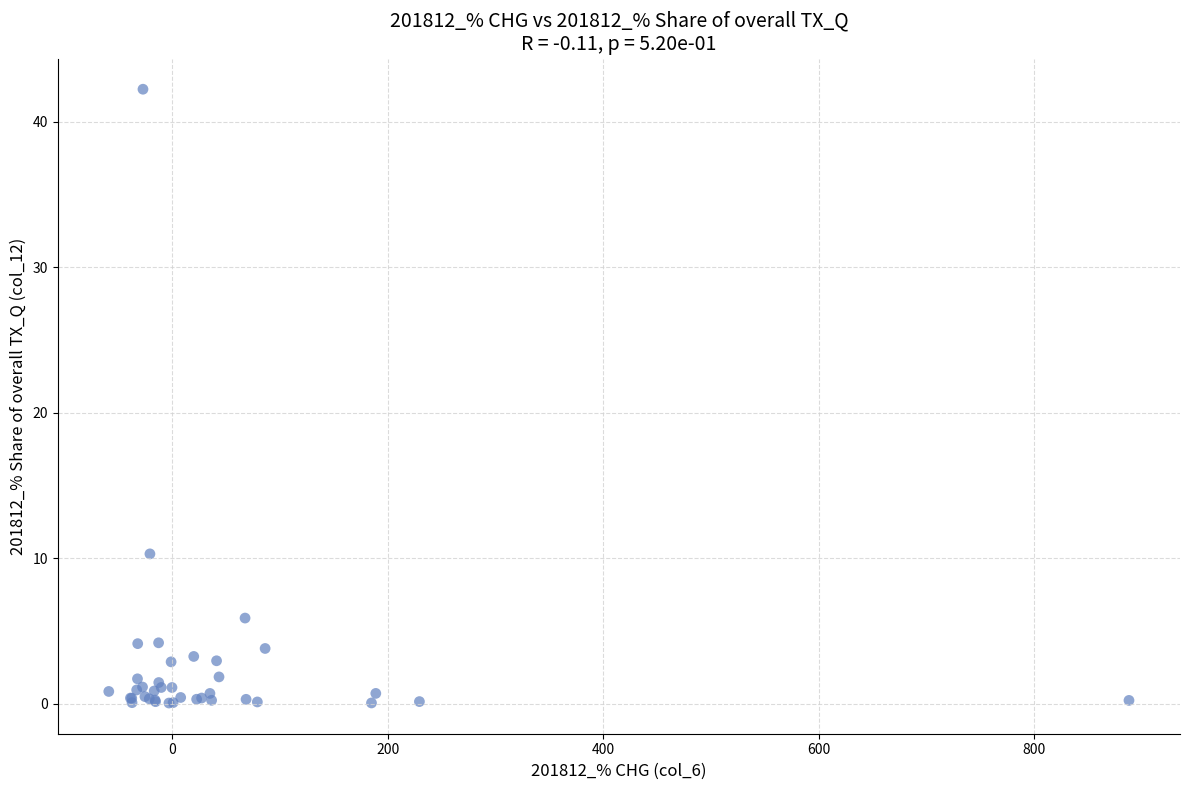

What Y value in the scatter plot is closest to 21?

10.3